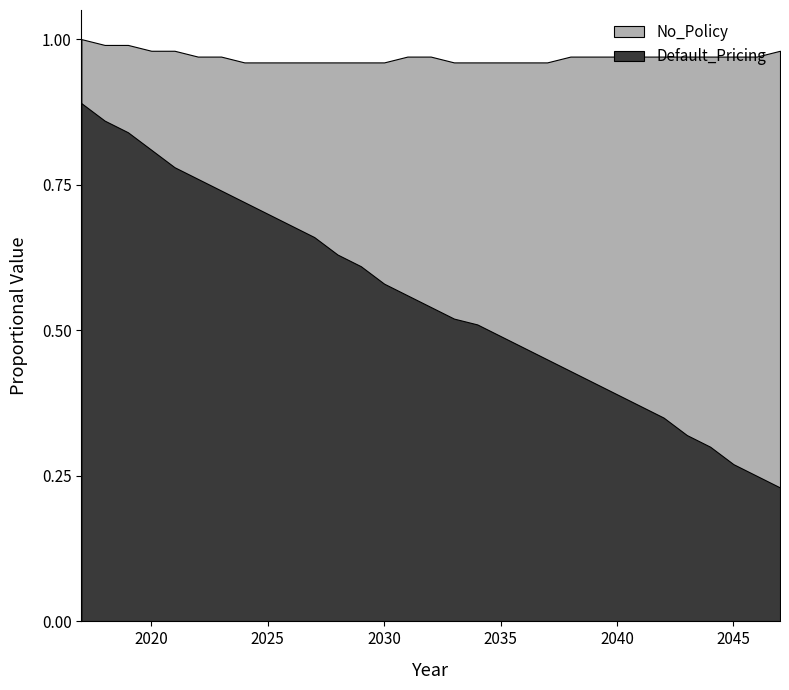

Which series has the widest spread of values?

Default_Pricing